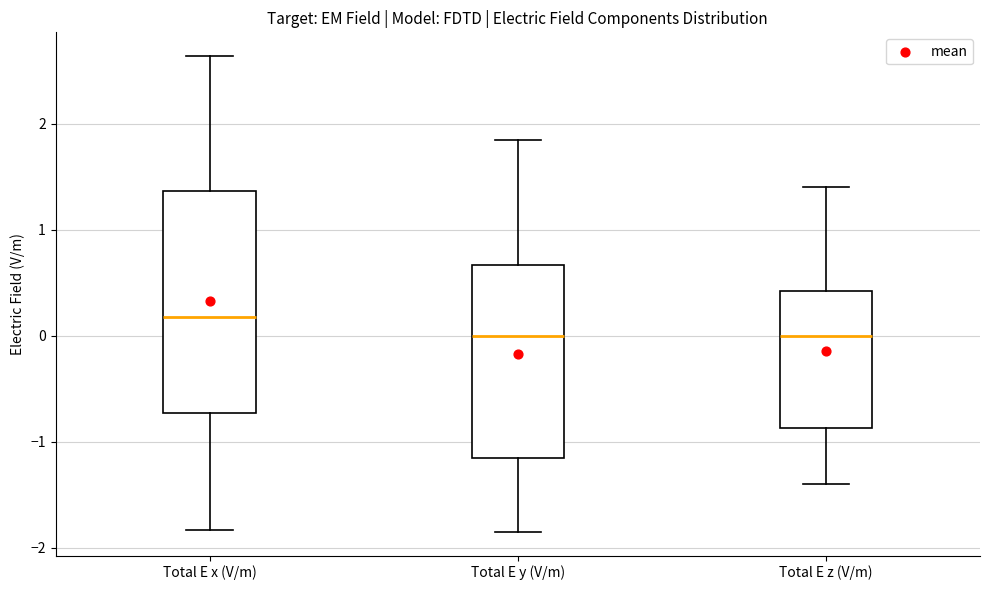

Where is the lower edge of the box for Total E y (V/m) on the y-axis? The values are not printed on the chart, so give them approximately, as read against the axis.

-1.1